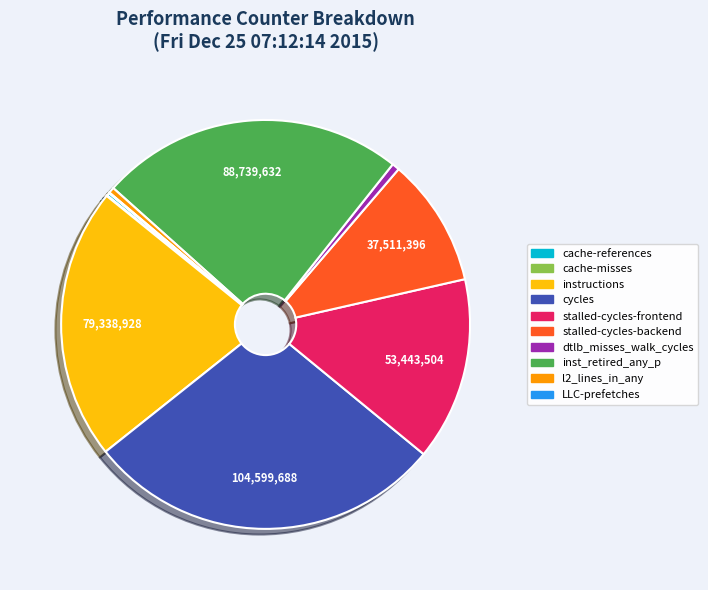

Which category has the biggest portion of the pie?

cycles